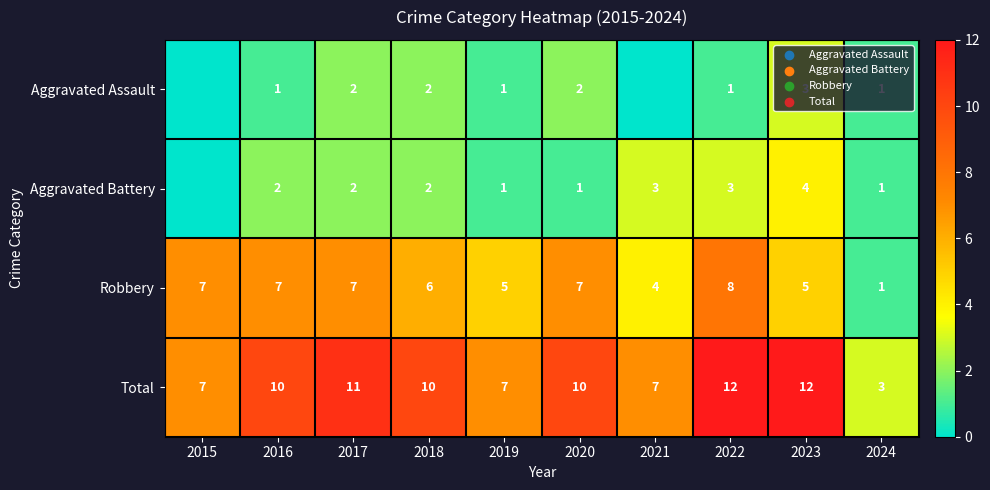

At how many categories does at least one series exceed 10?

3